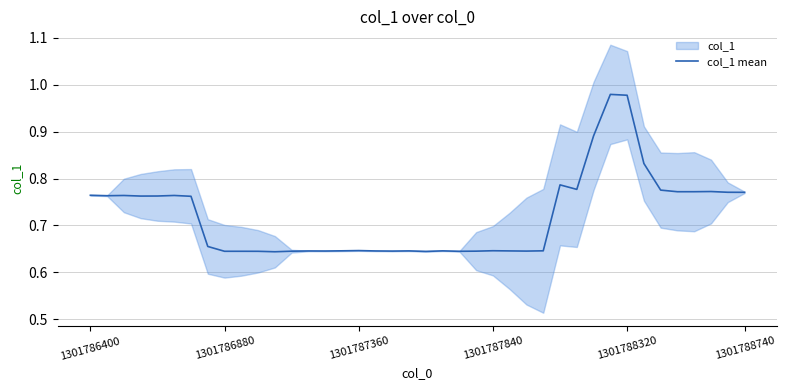

The col_1 mean series shows 0.9 at 1301787840. True or false?

False